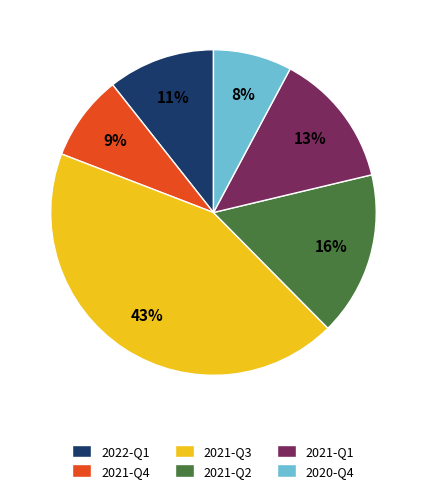

Is it true that 2021-Q3 is 56% of the pie?

False